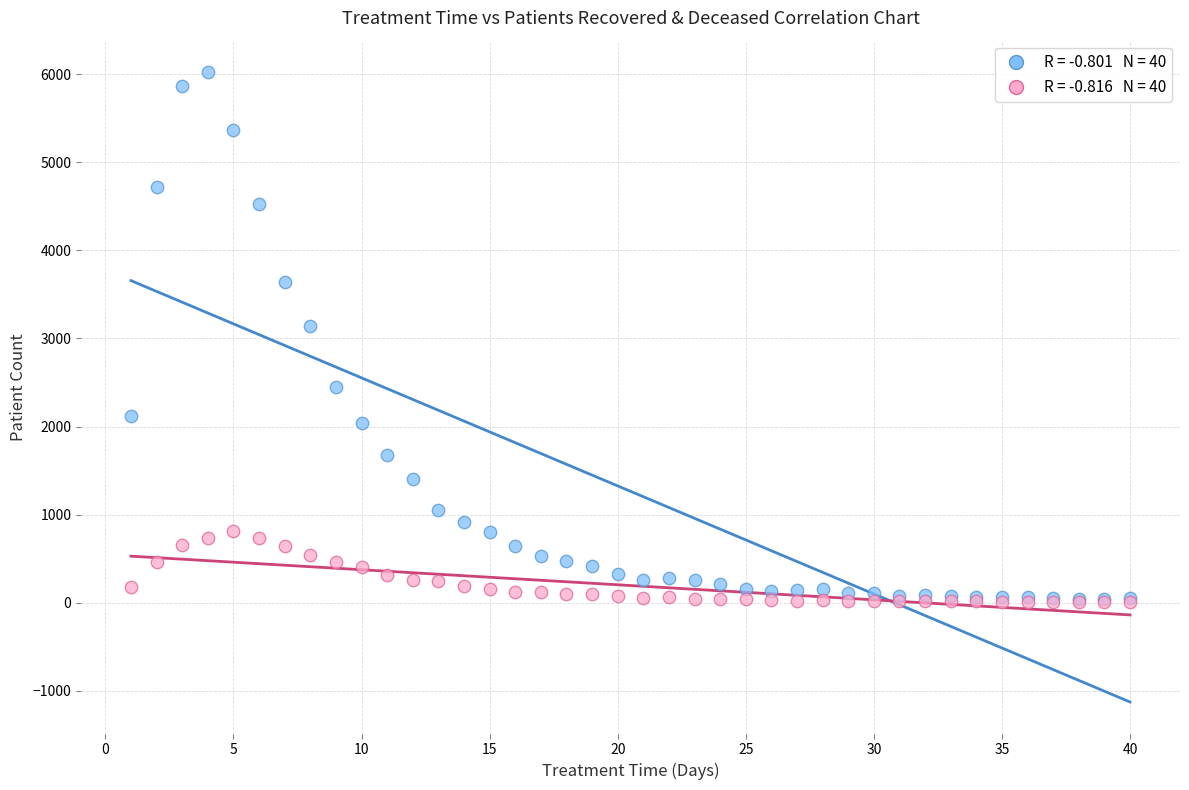

Across all series, what Y value is closest to 3015?

3147